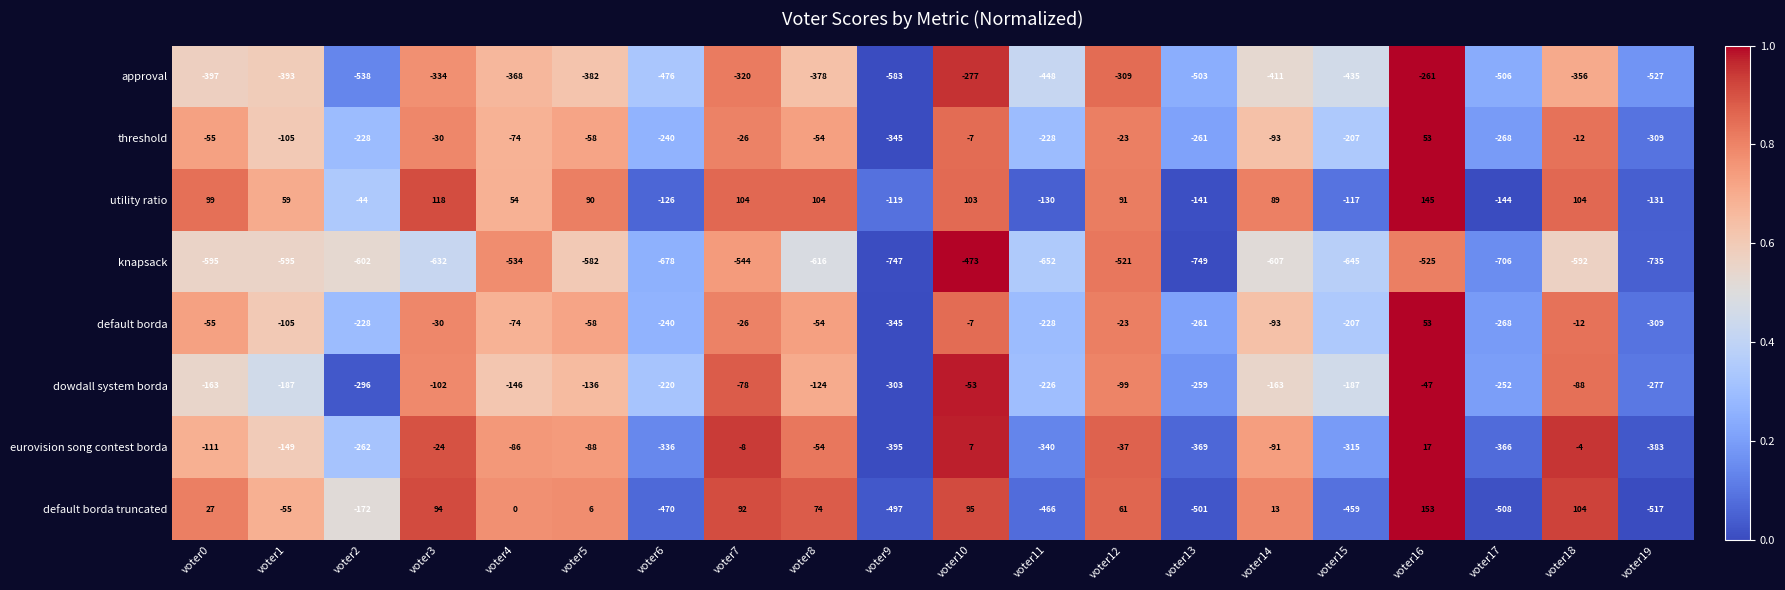

Between voter4 and voter13, which series saw the biggest shift?

default borda truncated